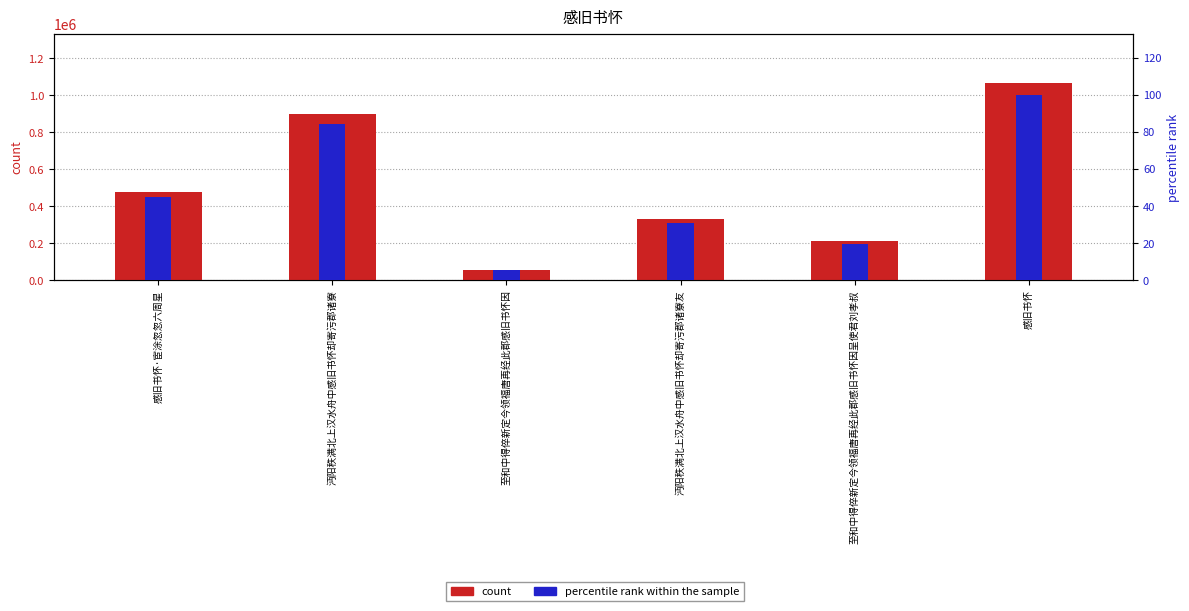

Rank the series at 感旧书怀 from lowest to highest value.

percentile rank within the sample, count